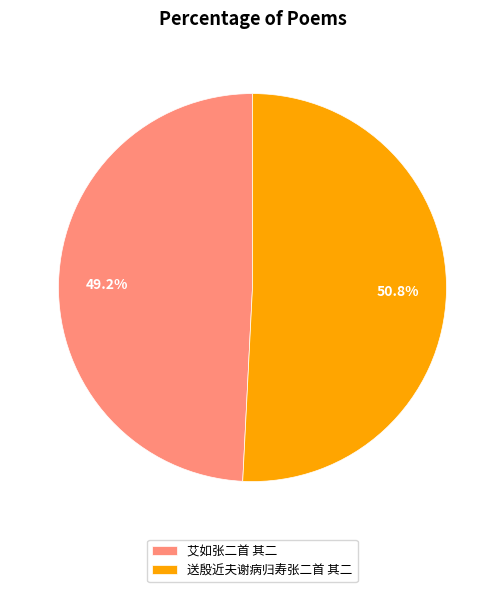

Is there any slice that represents more than half of the pie?

Yes